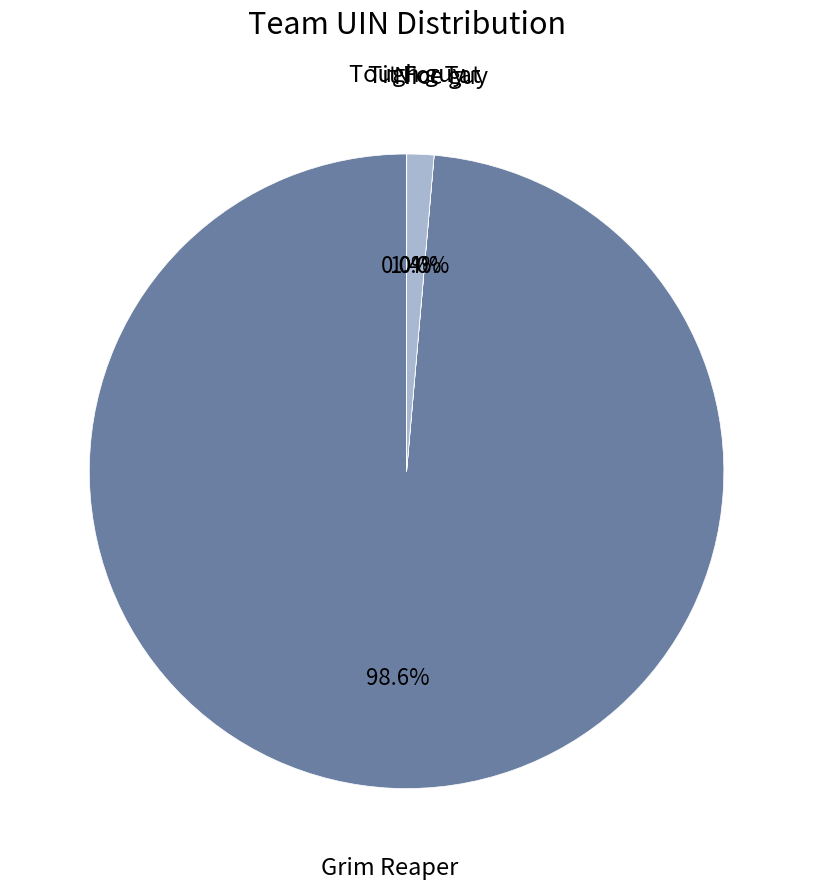

Is there a majority slice in this chart?

Yes